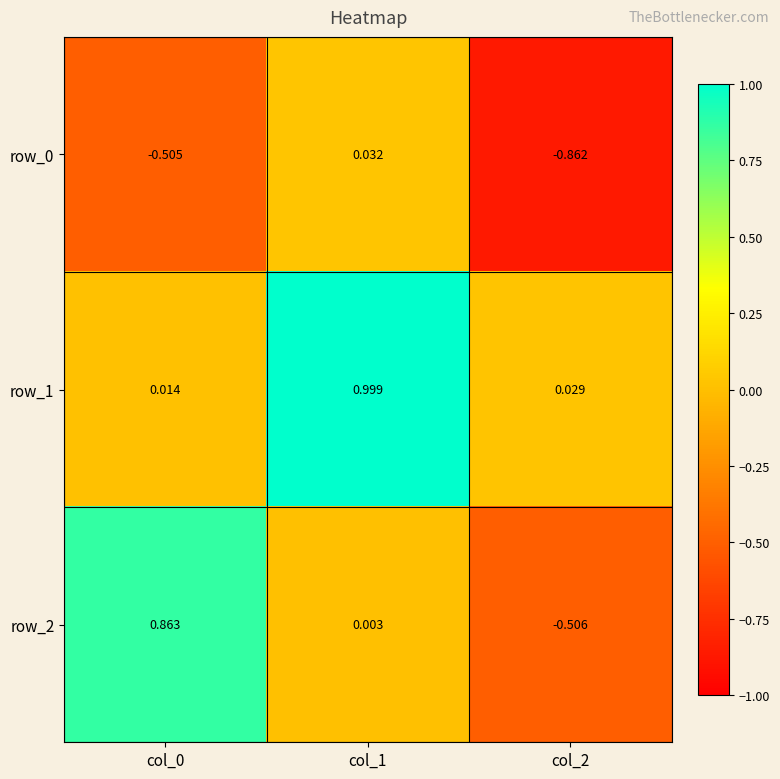

How many values in row_2 are below zero?

1